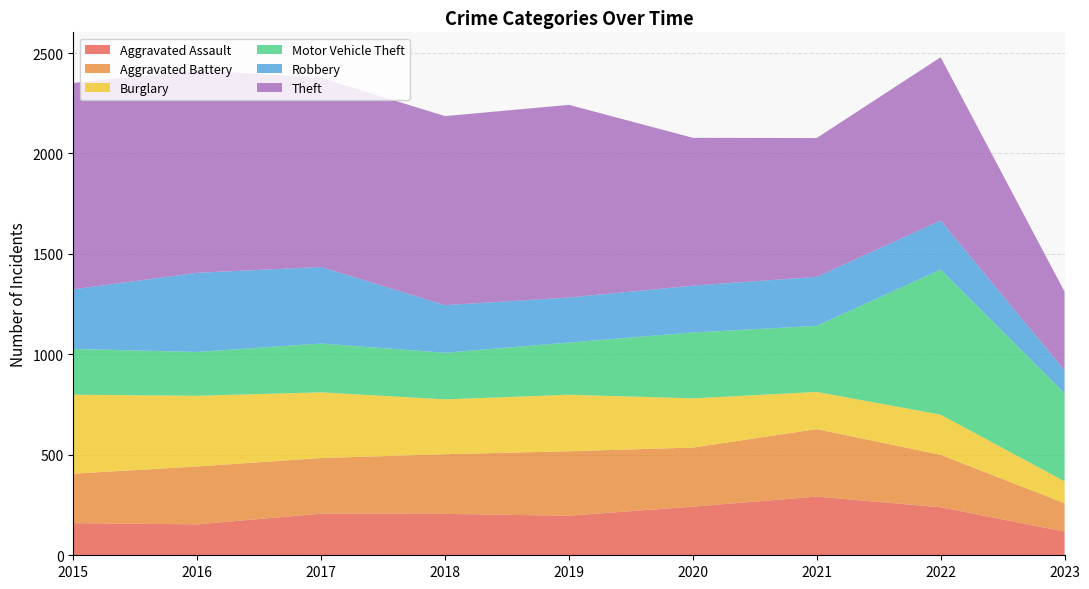

Reading right to left, transcribe all the data shown in this chart.

Aggravated Assault: 2023=118	2022=239	2021=292	2020=242	2019=197	2018=206	2017=207	2016=154	2015=160
Aggravated Battery: 2023=141	2022=261	2021=336	2020=294	2019=321	2018=297	2017=277	2016=288	2015=246
Burglary: 2023=109	2022=200	2021=185	2020=245	2019=281	2018=273	2017=327	2016=352	2015=393
Motor Vehicle Theft: 2023=439	2022=722	2021=329	2020=328	2019=260	2018=232	2017=243	2016=218	2015=228
Robbery: 2023=113	2022=244	2021=244	2020=233	2019=224	2018=237	2017=381	2016=394	2015=297
Theft: 2023=392	2022=813	2021=691	2020=736	2019=959	2018=941	2017=941	2016=1009	2015=1027